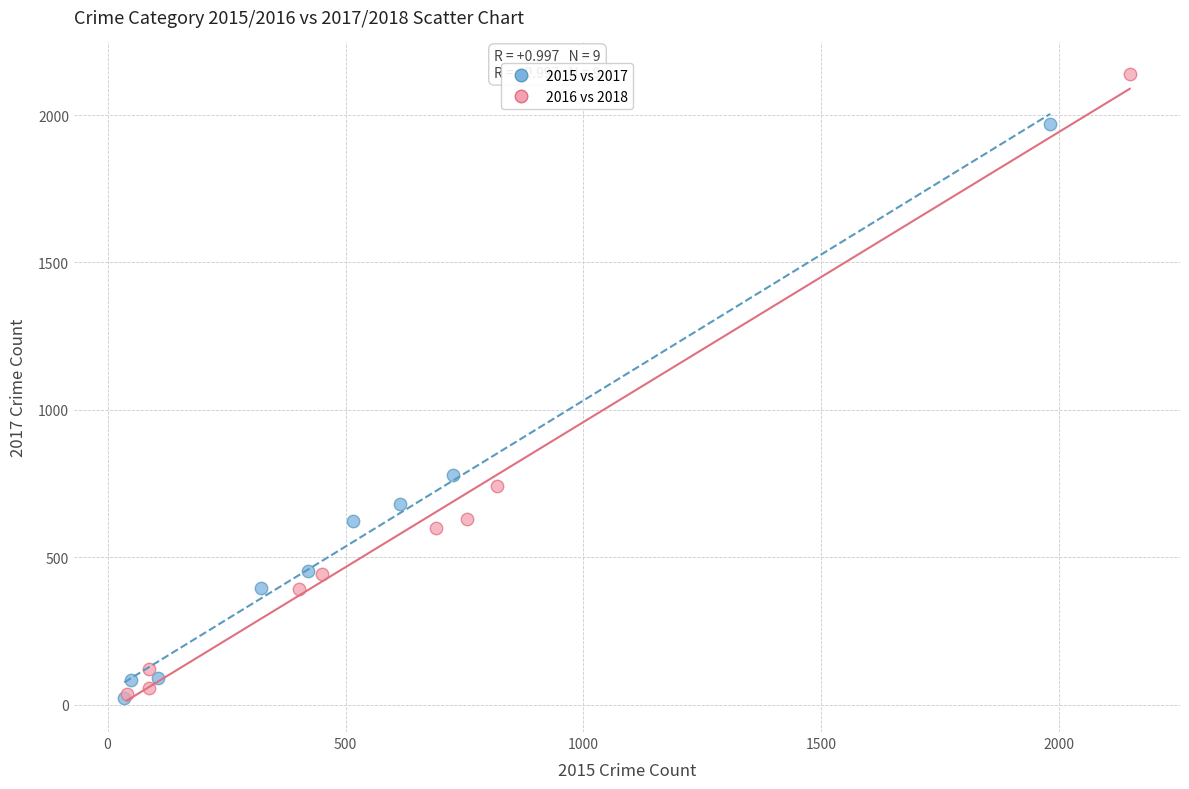

Which series has the largest Y range (max minus min)?

2016 vs 2018